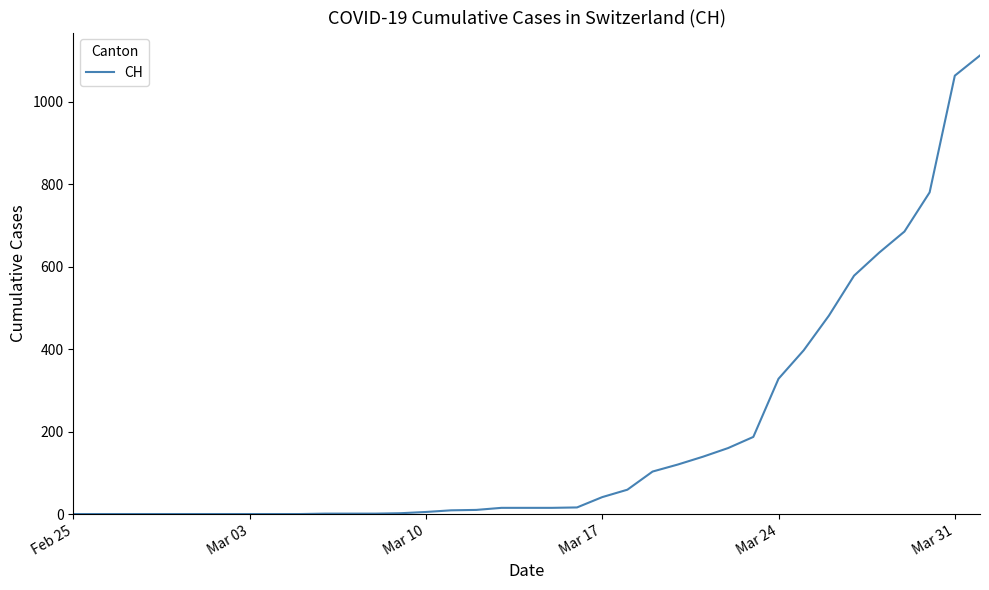

What is the difference between the maximum and minimum values?

1112